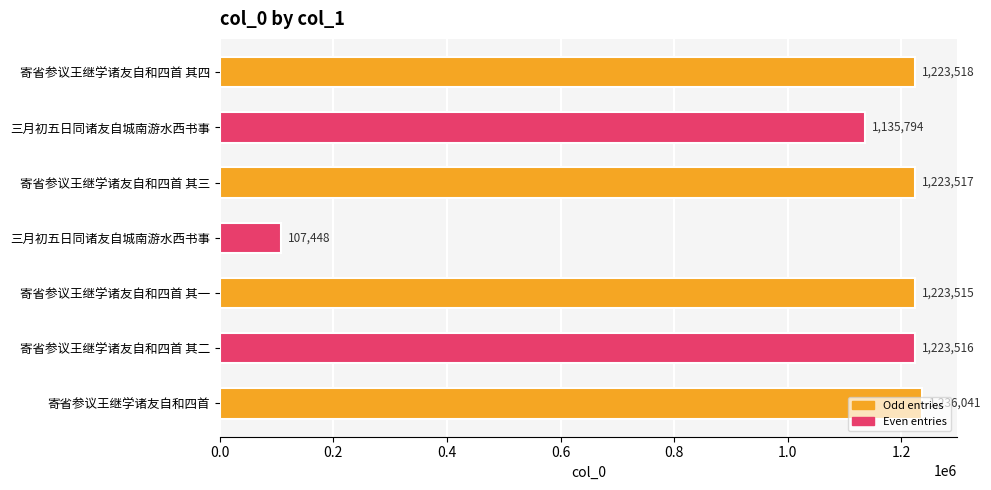

Does the chart contain any negative values?

No